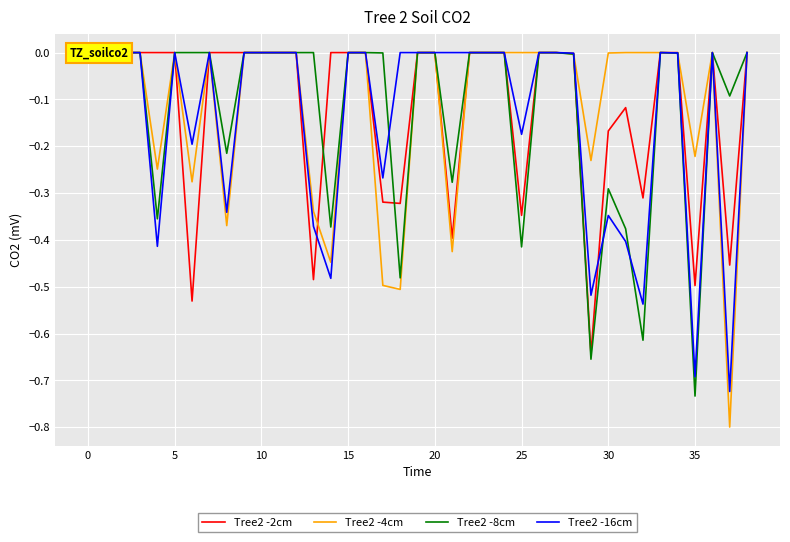

True or false: Tree2 -4cm and Tree2 -8cm intersect in this chart.

True